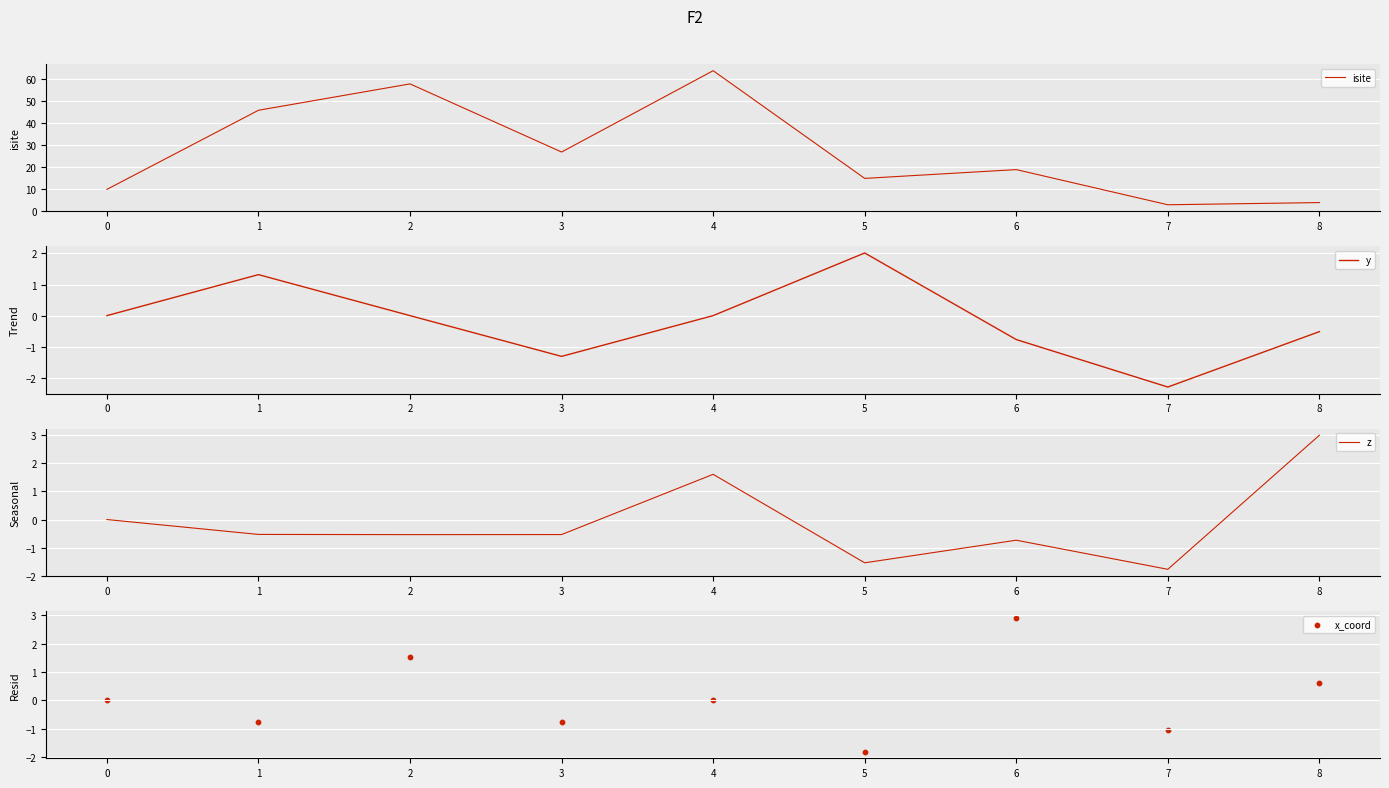

What are all the series names shown in the legend?

isite, y, z, x_coord